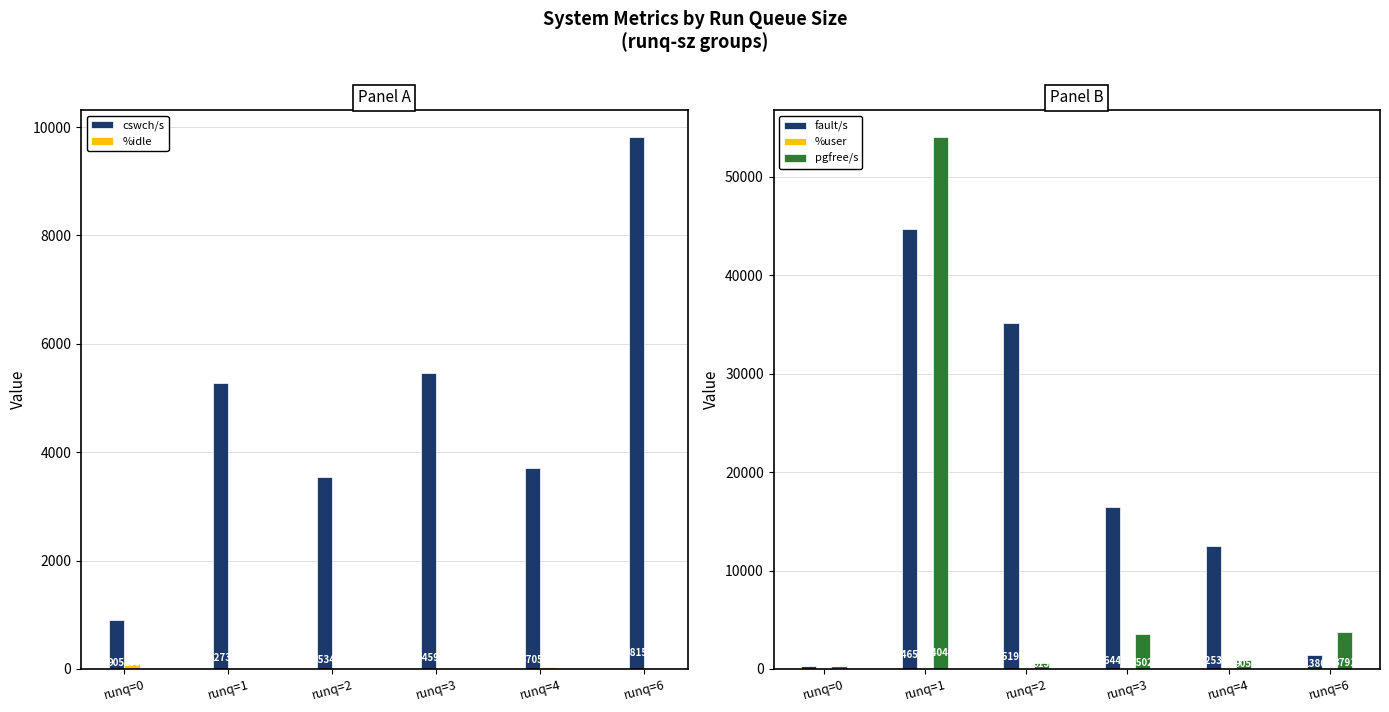

Which series has the largest total across all categories?

fault/s